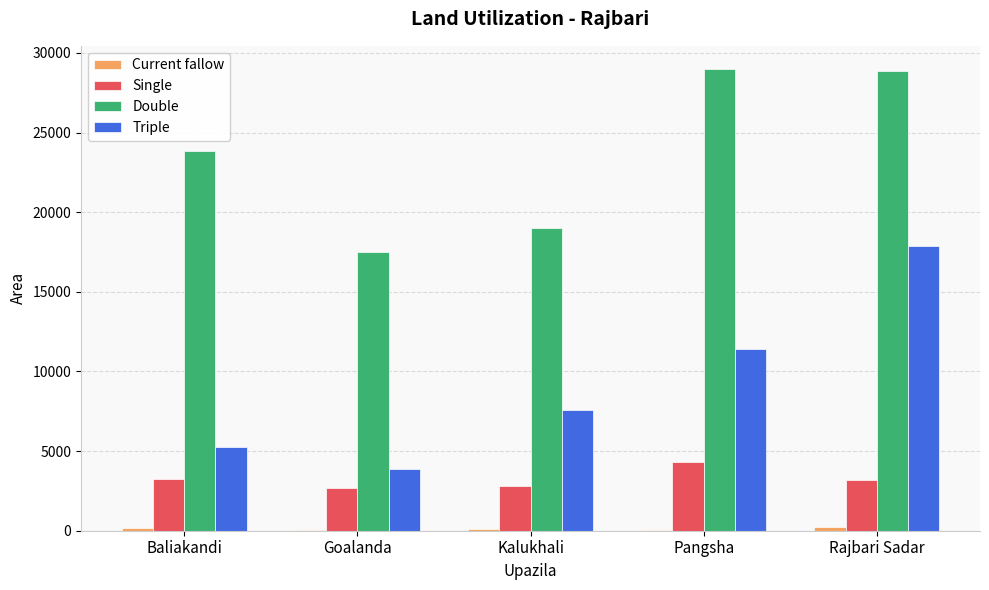

What is the difference between the Single values at Baliakandi and Kalukhali?

471